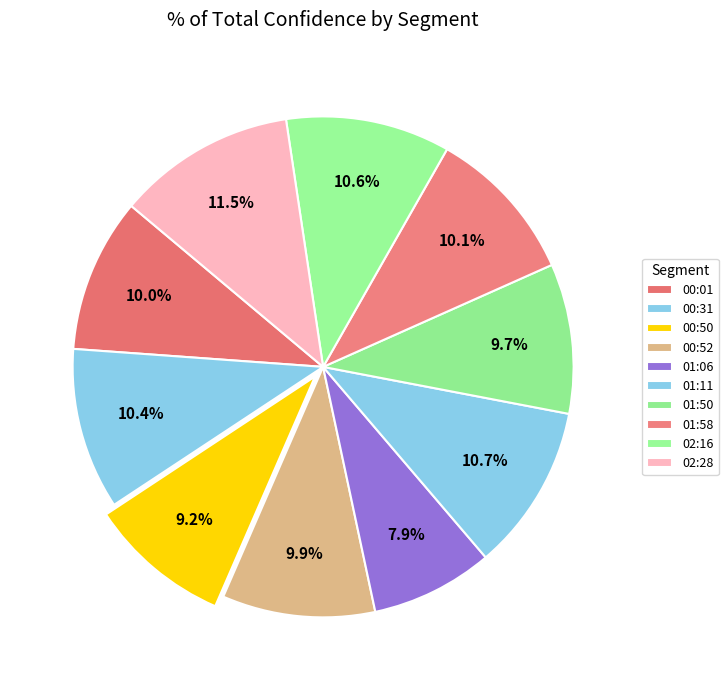

Is there any slice that represents more than half of the pie?

No